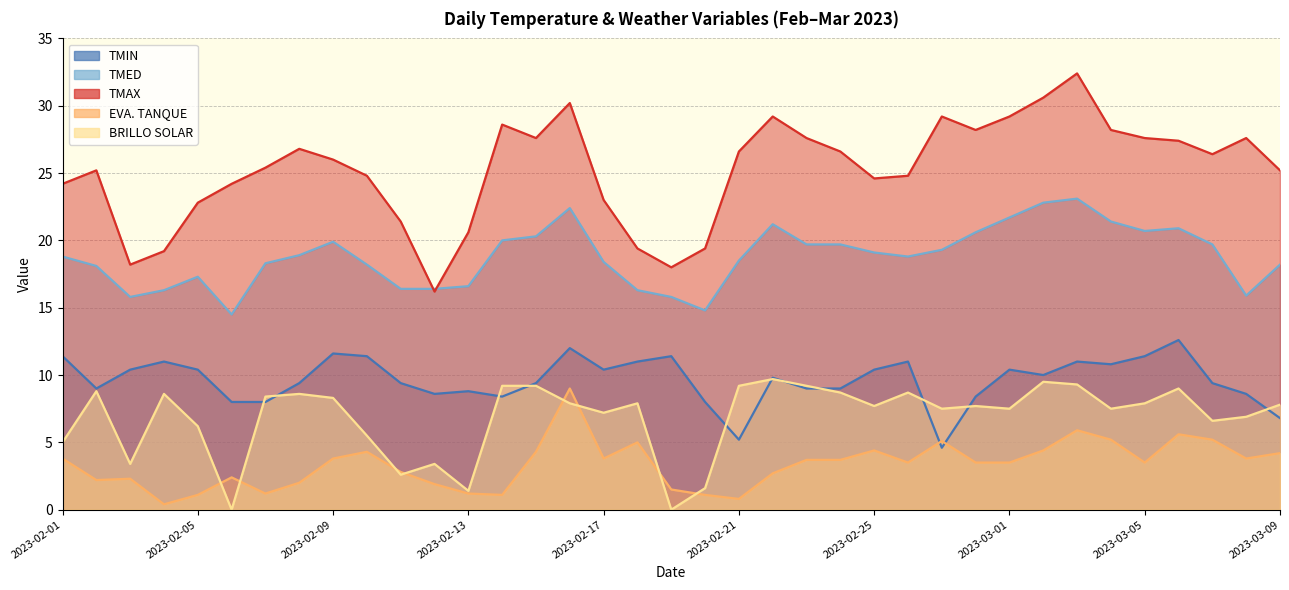

What is the greatest value displayed?

32.4